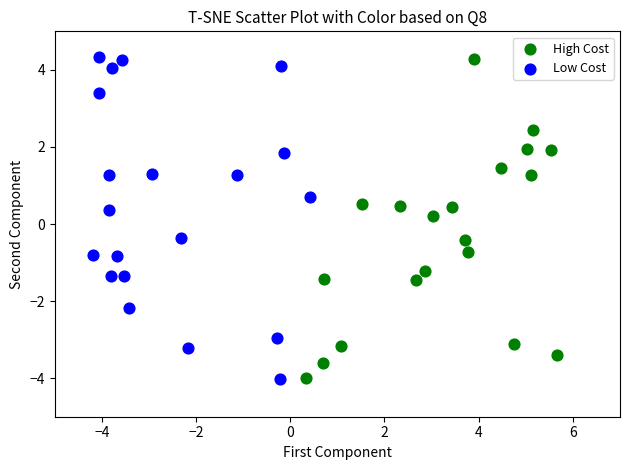

Which series has the widest spread of Y values?

Low Cost